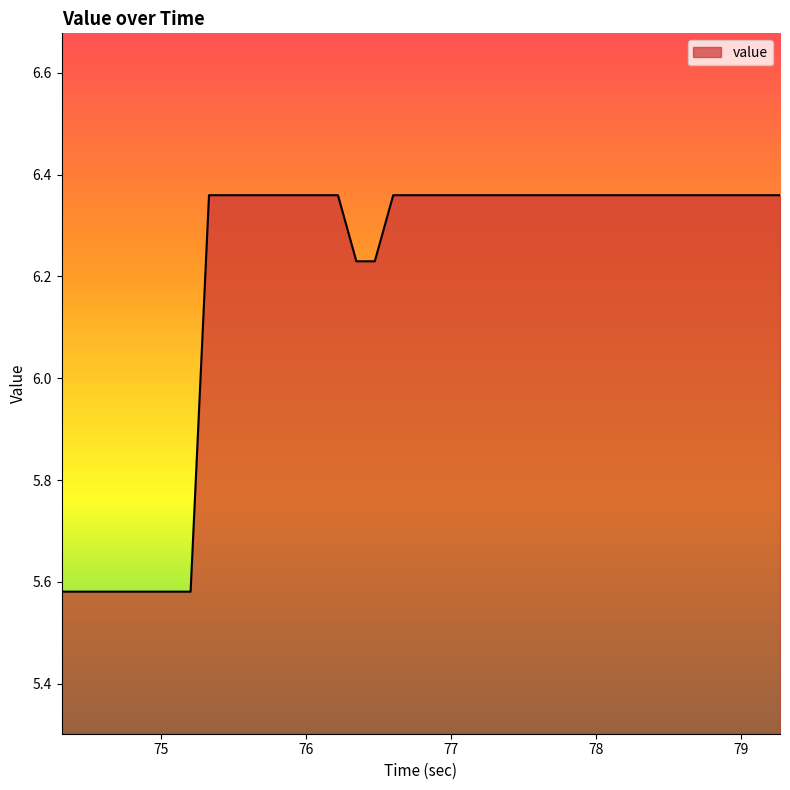

What is the difference between the maximum and minimum values?

0.8